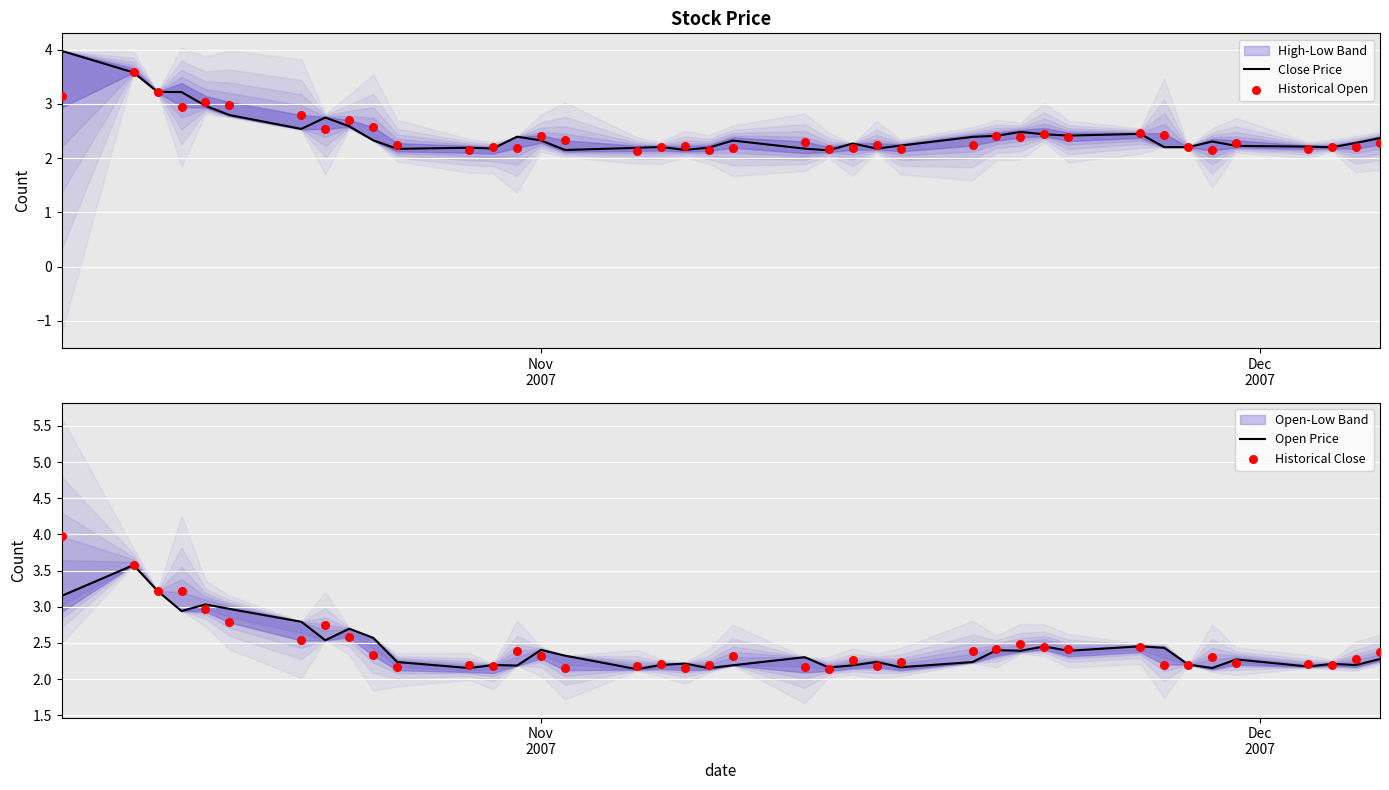

Which series contains the highest Y value?

Close Price